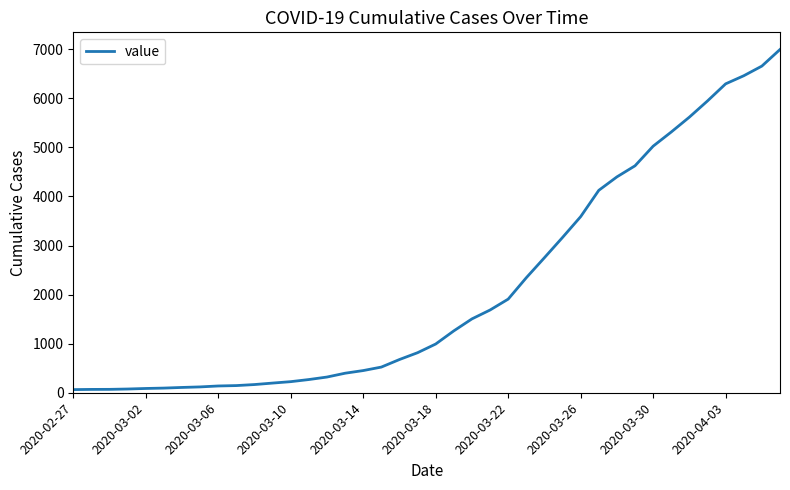

What is the greatest value displayed?

6995